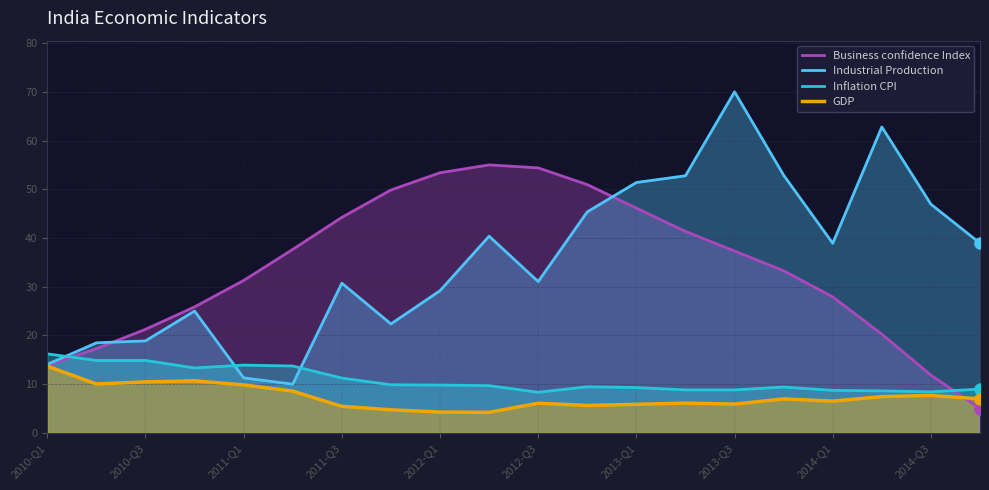

At which category is the sum across all series the highest?

2013-Q3